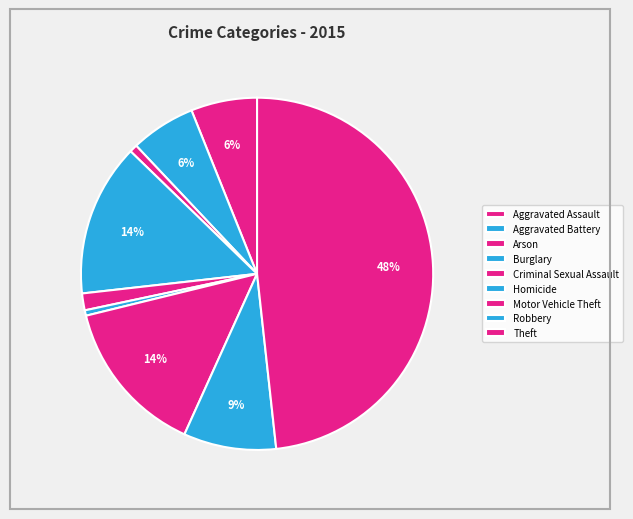

Approximately how many times larger is the value at Aggravated Assault compared to Burglary?

0.4